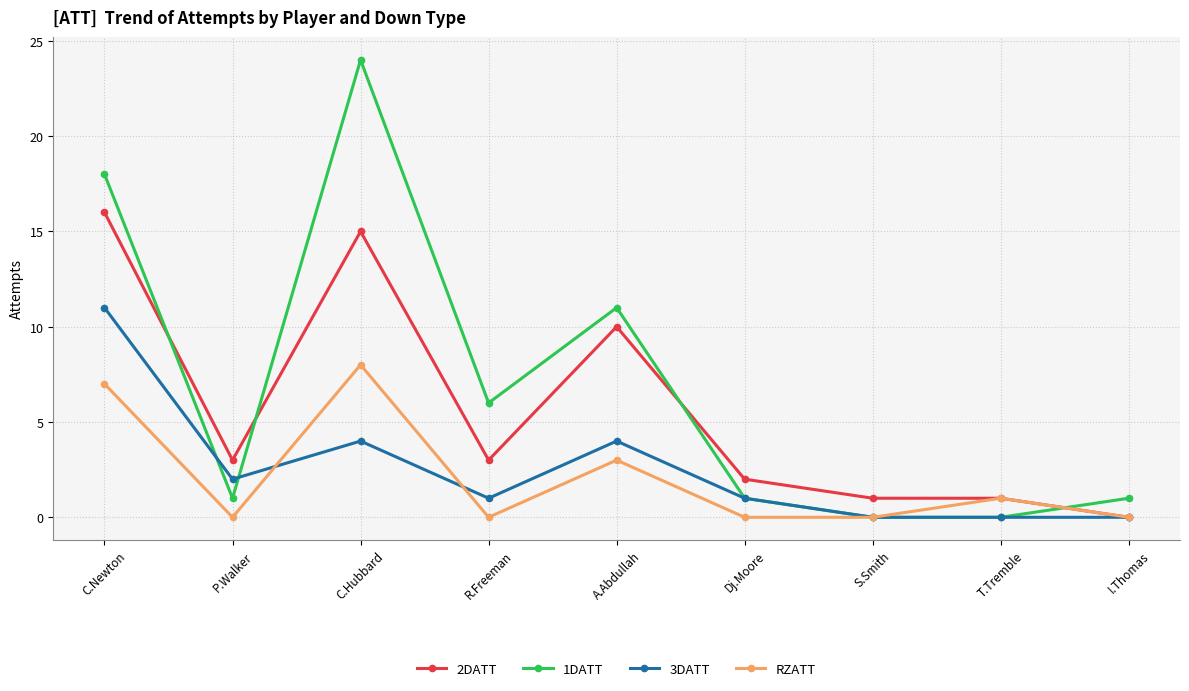

At which label does 2DATT reach its peak?

C.Newton